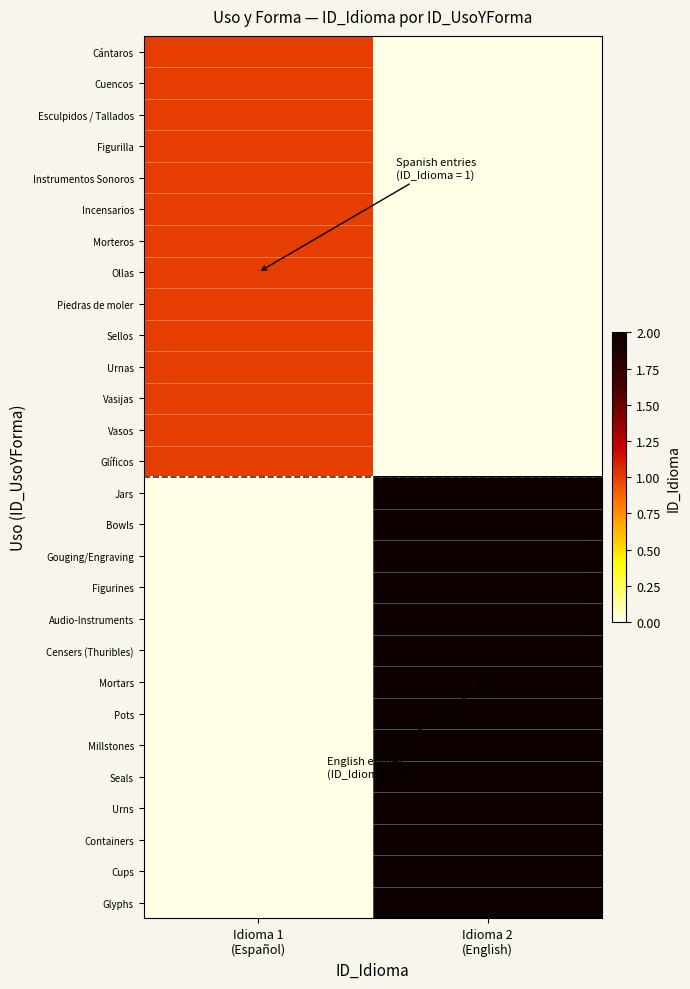

At which category is the sum across all series the highest?

Idioma 2
(English)